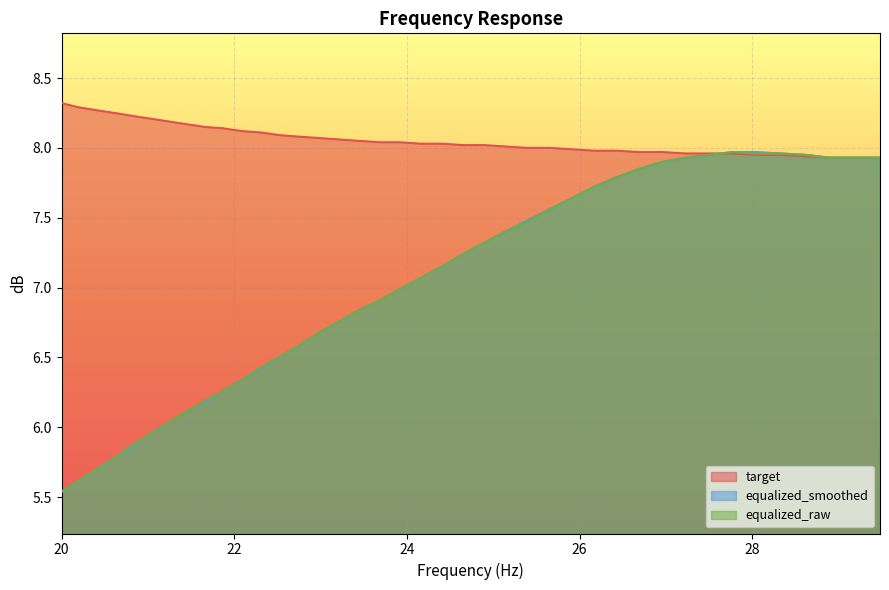

True or false: equalized_smoothed has more than 1 interior local peaks.

False